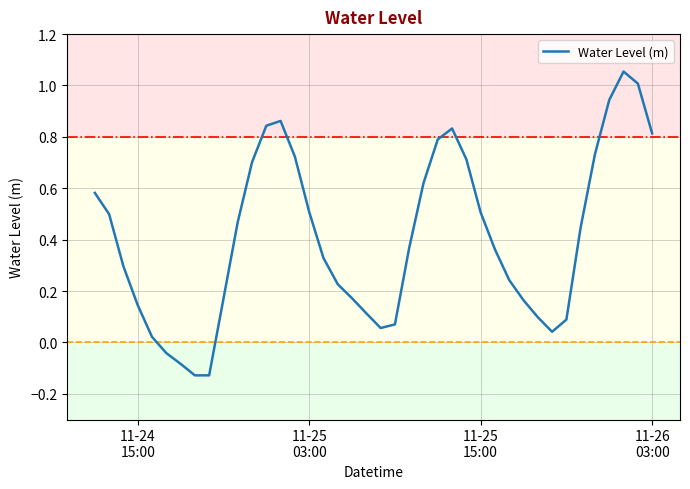

Does the chart have visible grid lines?

Yes